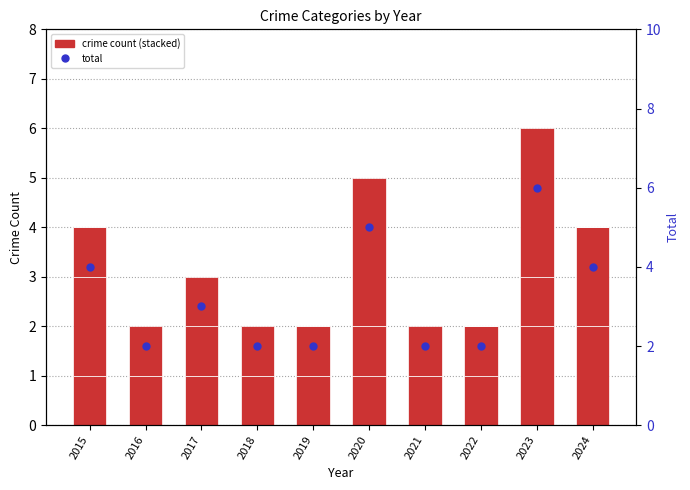

Which series has the largest range (max minus min)?

Total